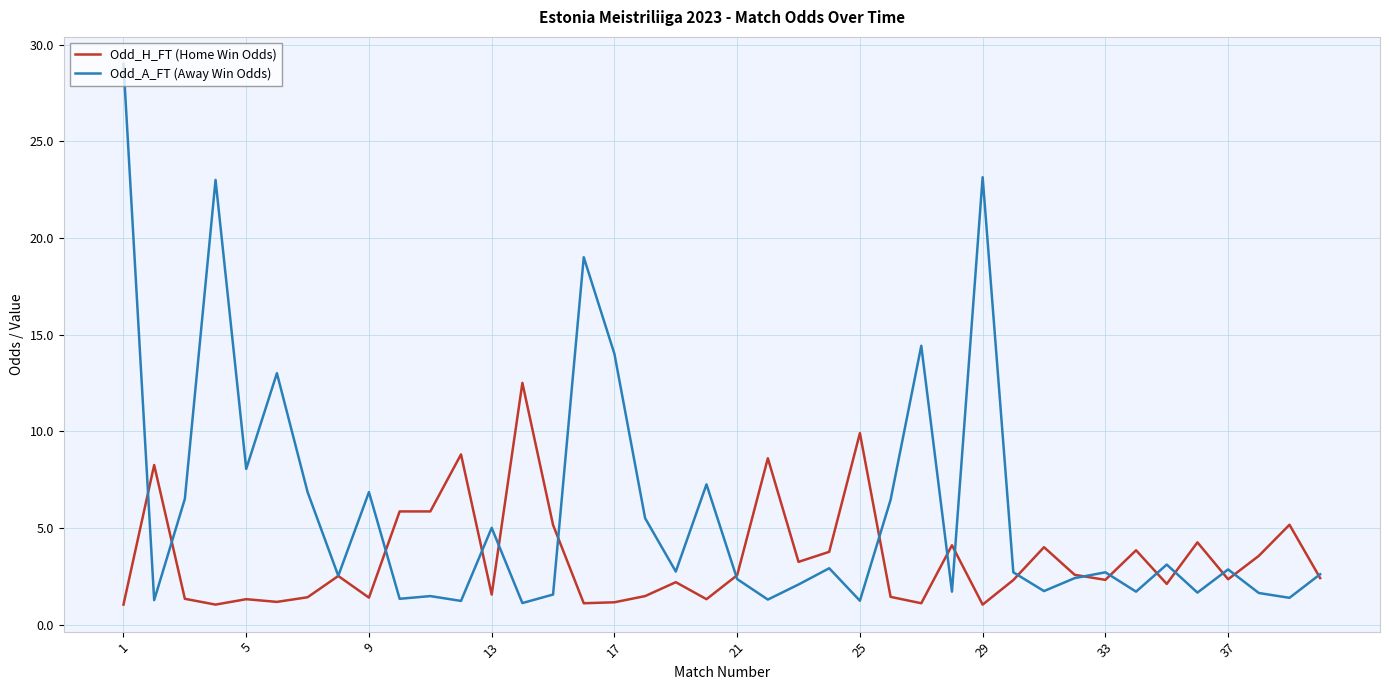

Rank the series by their maximum value, from lowest to highest.

Odd_H_FT (Home Win Odds), Odd_A_FT (Away Win Odds)